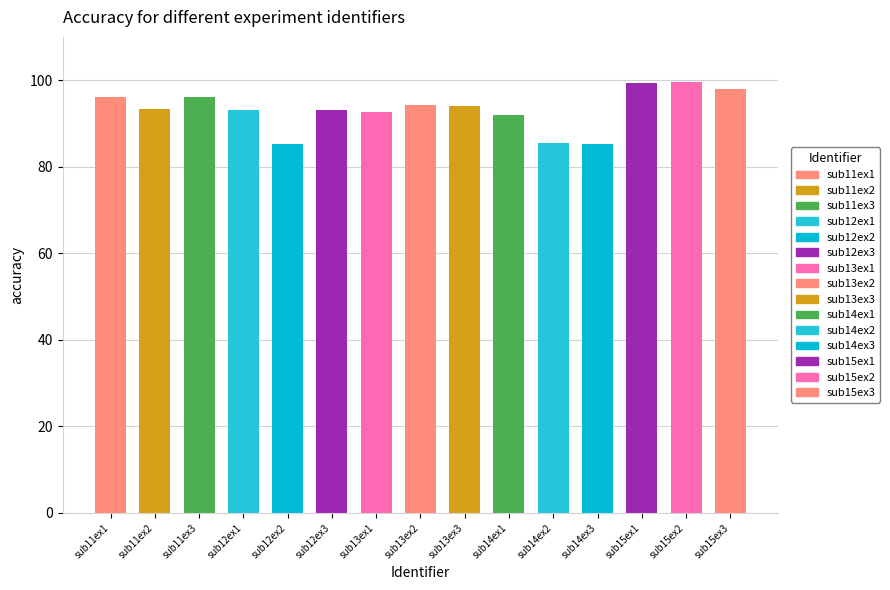

What is the greatest value displayed?

99.6